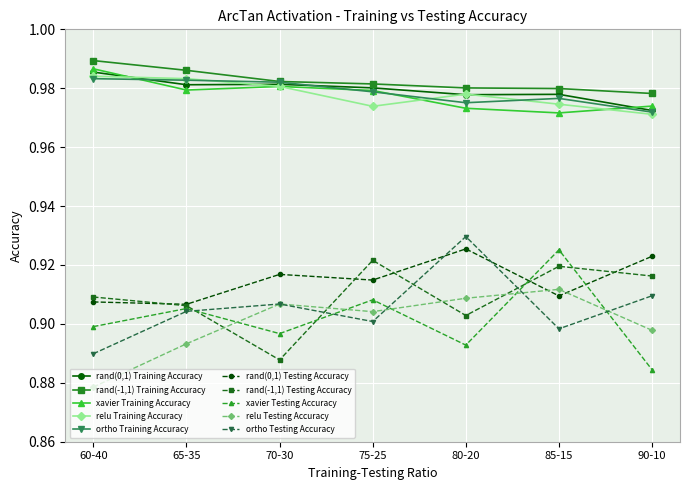

Which category has the highest value in the ortho Testing Accuracy series?

80-20